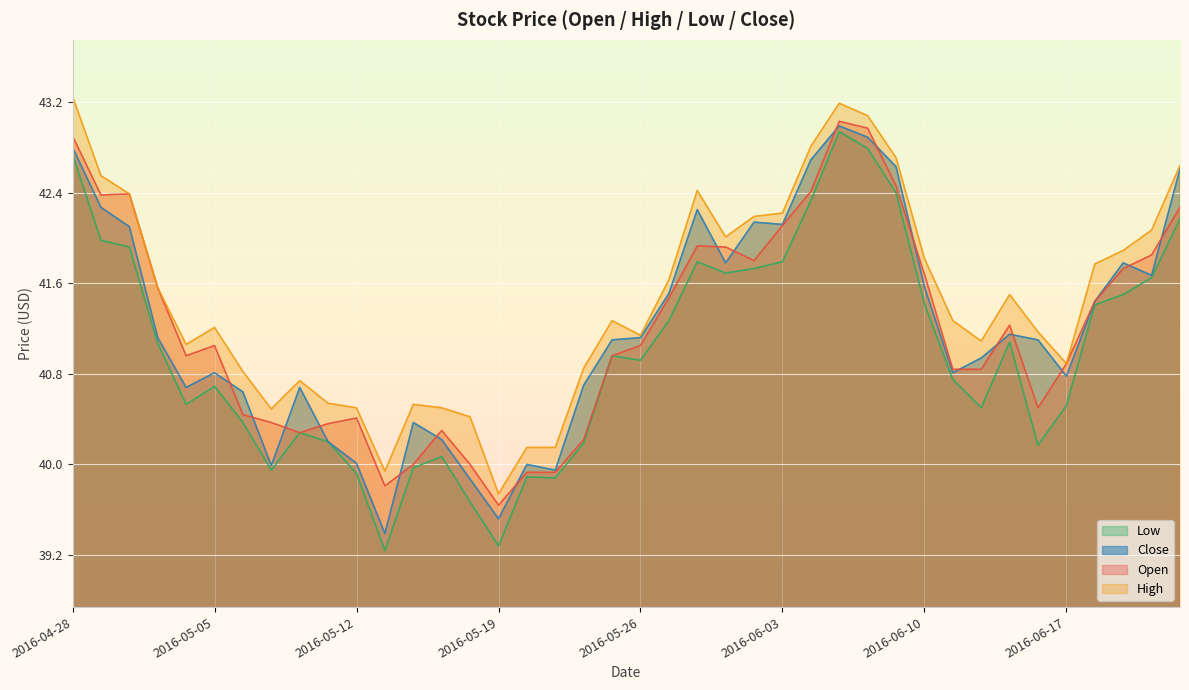

At which category does the chart reach its minimum across all series?

2016-05-13